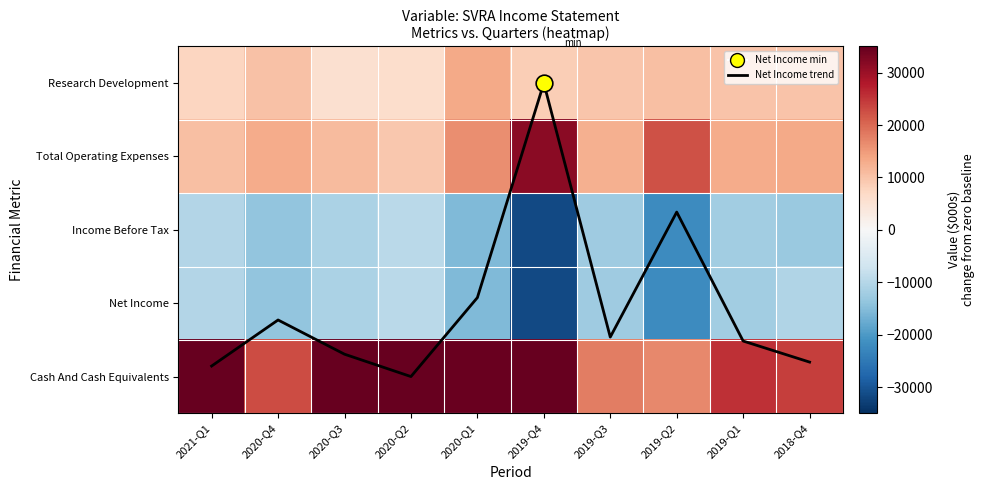

At which label is Cash And Cash Equivalents closest to 36400?

2020-Q3